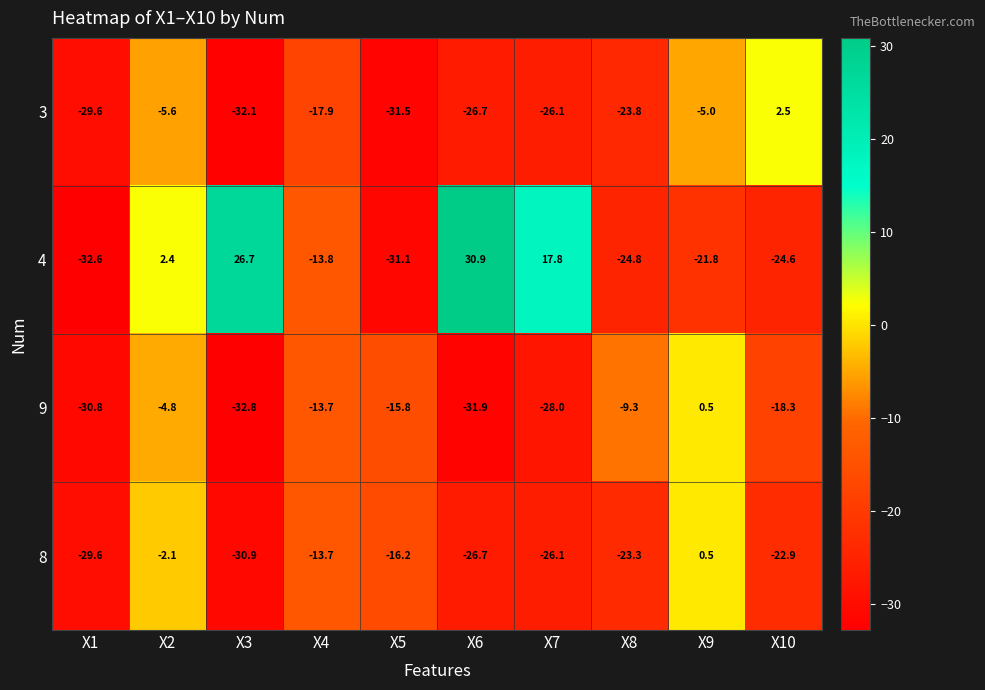

What is the difference between the 3 values at X8 and X5?

7.7